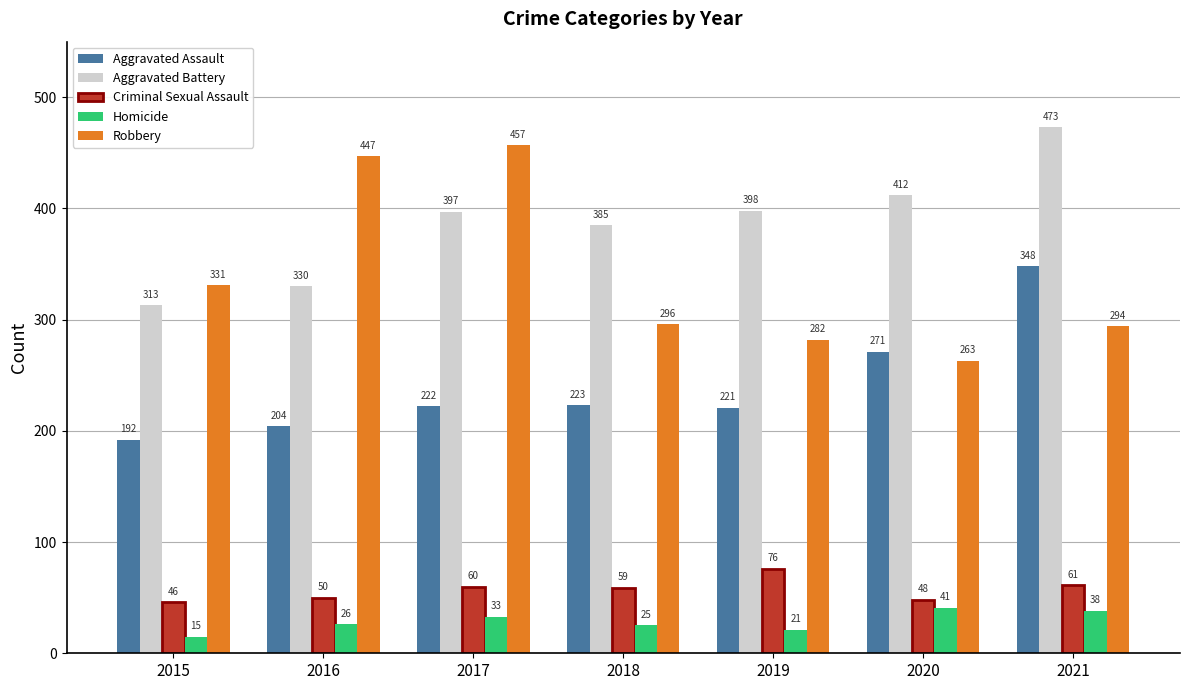

Reading left to right, list all the values displayed in this chart.

Aggravated Assault: 2015=192	2016=204	2017=222	2018=223	2019=221	2020=271	2021=348
Aggravated Battery: 2015=313	2016=330	2017=397	2018=385	2019=398	2020=412	2021=473
Criminal Sexual Assault: 2015=46	2016=50	2017=60	2018=59	2019=76	2020=48	2021=61
Homicide: 2015=15	2016=26	2017=33	2018=25	2019=21	2020=41	2021=38
Robbery: 2015=331	2016=447	2017=457	2018=296	2019=282	2020=263	2021=294